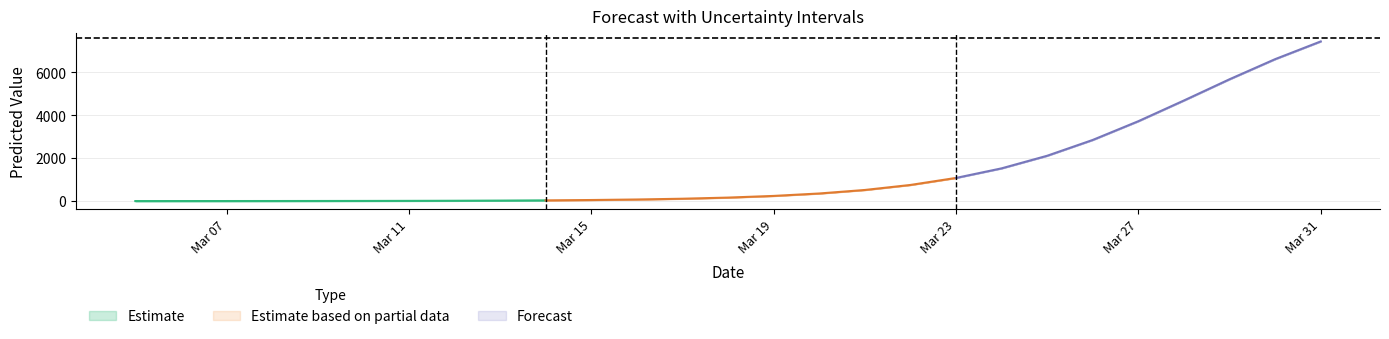

The value of yhat_upper at 2020-03-24 is 2297.1. True or false?

False